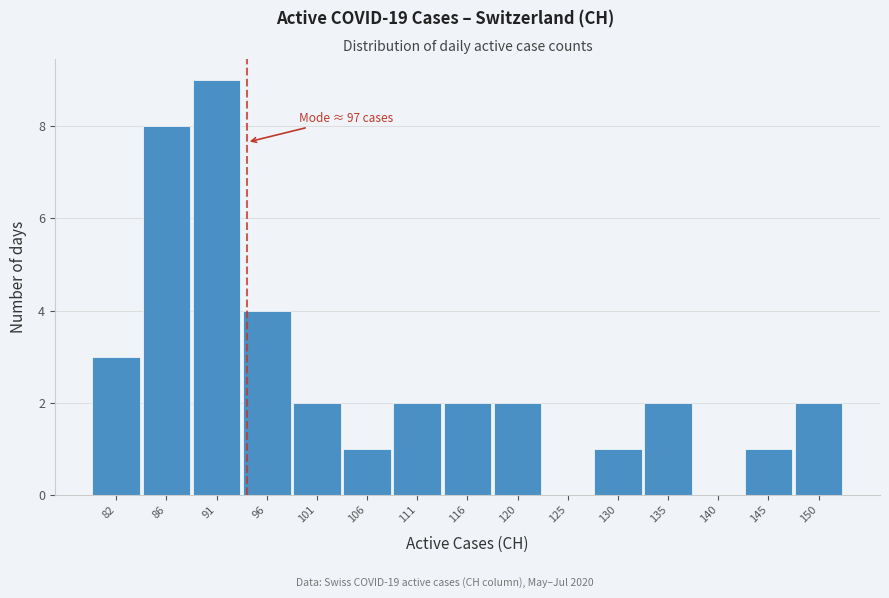

Reading right to left, transcribe all the data shown in this chart.

150=2	145=1	140=0	135=2	130=1	125=0	120=2	116=2	111=2	106=1	101=2	96=4	91=9	86=8	82=3